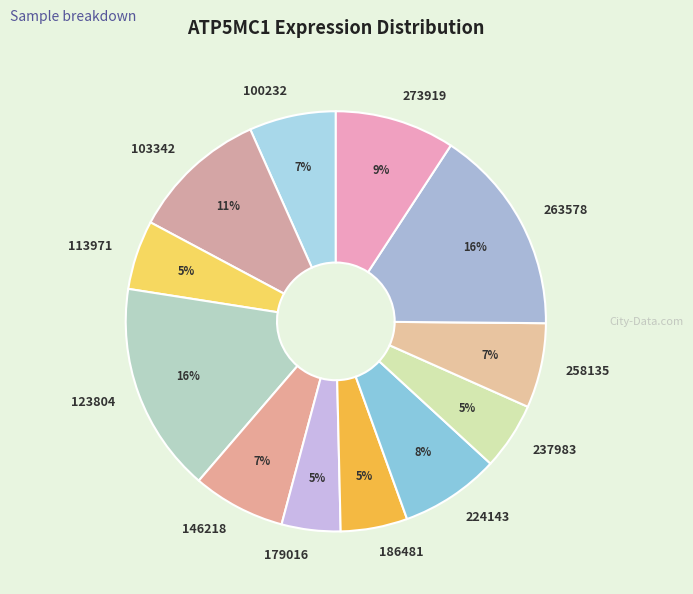

To the nearest percent, what portion does 258135 represent?

7%